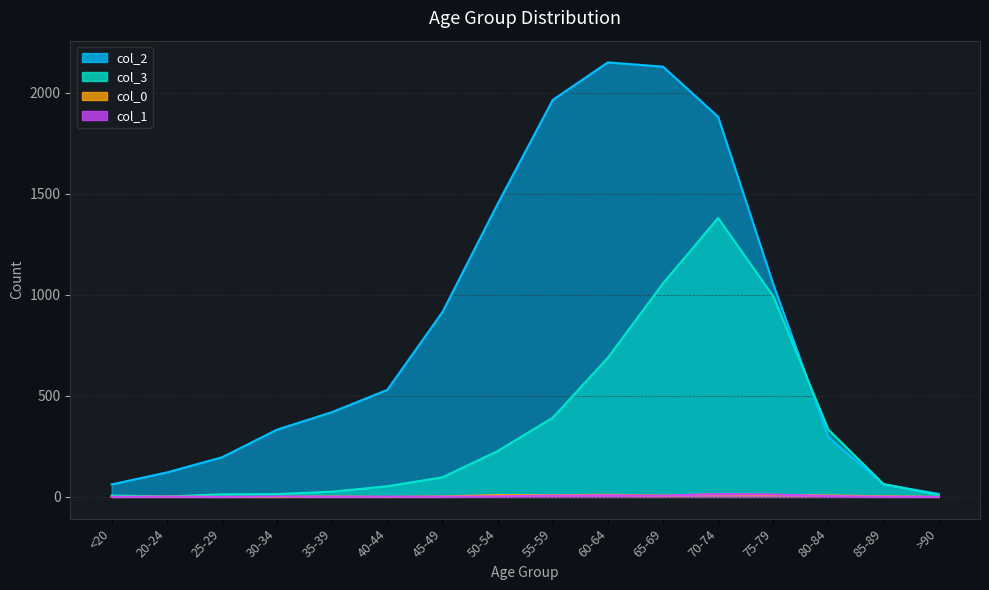

Reading right to left, extract all data points from this chart.

col_3: >90=9	85-89=64	80-84=333	75-79=993	70-74=1381	65-69=1057	60-64=689	55-59=392	50-54=227	45-49=97	40-44=53	35-39=26	30-34=14	25-29=13	20-24=2	<20=7
col_2: >90=15	85-89=62	80-84=296	75-79=1053	70-74=1882	65-69=2130	60-64=2151	55-59=1965	50-54=1450	45-49=915	40-44=530	35-39=420	30-34=333	25-29=196	20-24=121	<20=62
col_1: >90=0	85-89=1	80-84=4	75-79=12	70-74=14	65-69=6	60-64=8	55-59=6	50-54=3	45-49=1	40-44=1	35-39=1	30-34=2	25-29=0	20-24=1	<20=0
col_0: >90=0	85-89=3	80-84=7	75-79=10	70-74=13	65-69=6	60-64=11	55-59=8	50-54=9	45-49=2	40-44=0	35-39=2	30-34=0	25-29=0	20-24=1	<20=0